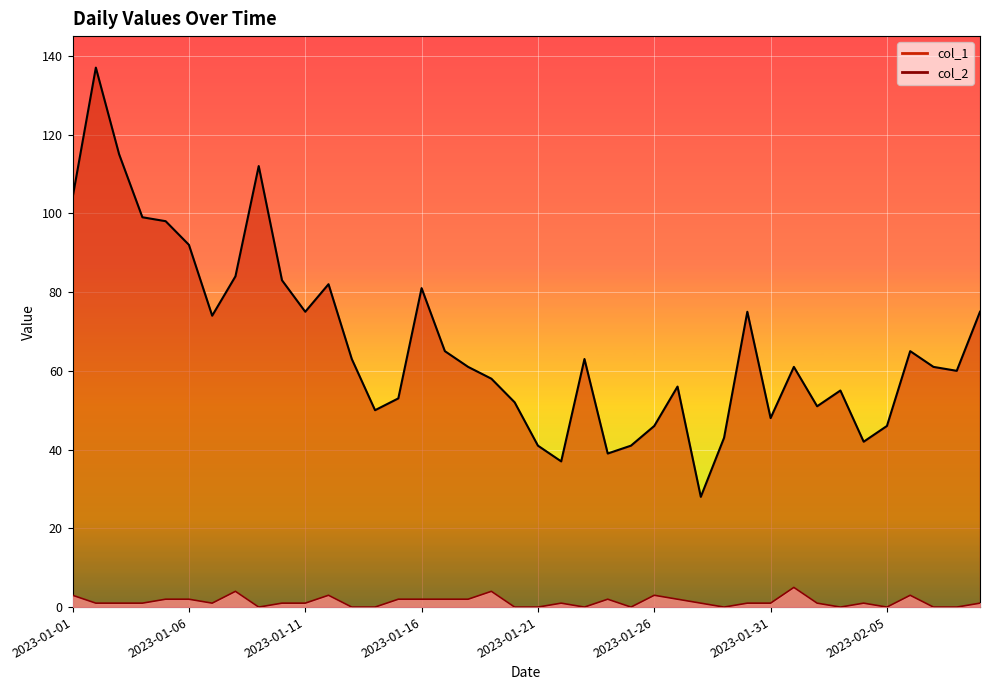

Is the value of col_2 at 2023-01-29 greater than the value of col_1 at 2023-01-12?

No